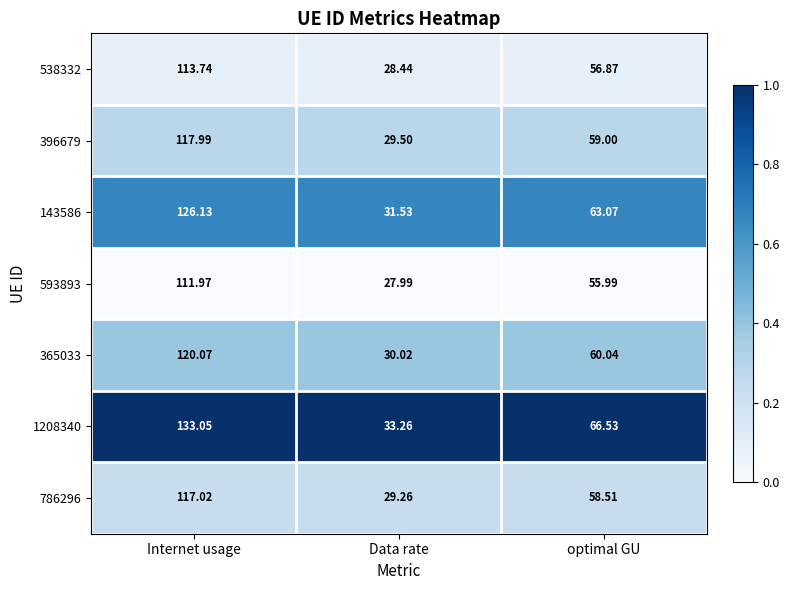

Is the value of 143586 at Data rate greater than the value of 365033 at Data rate?

Yes